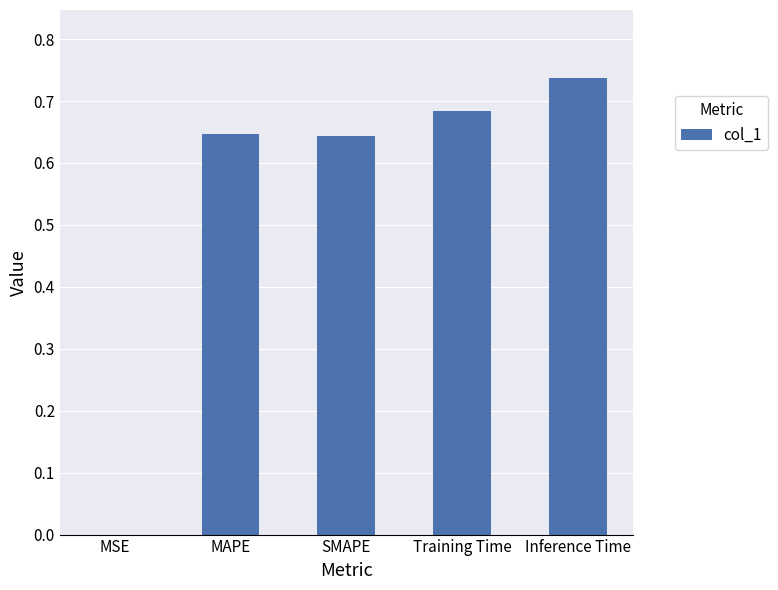

Which label corresponds to the largest value in the chart?

Inference Time